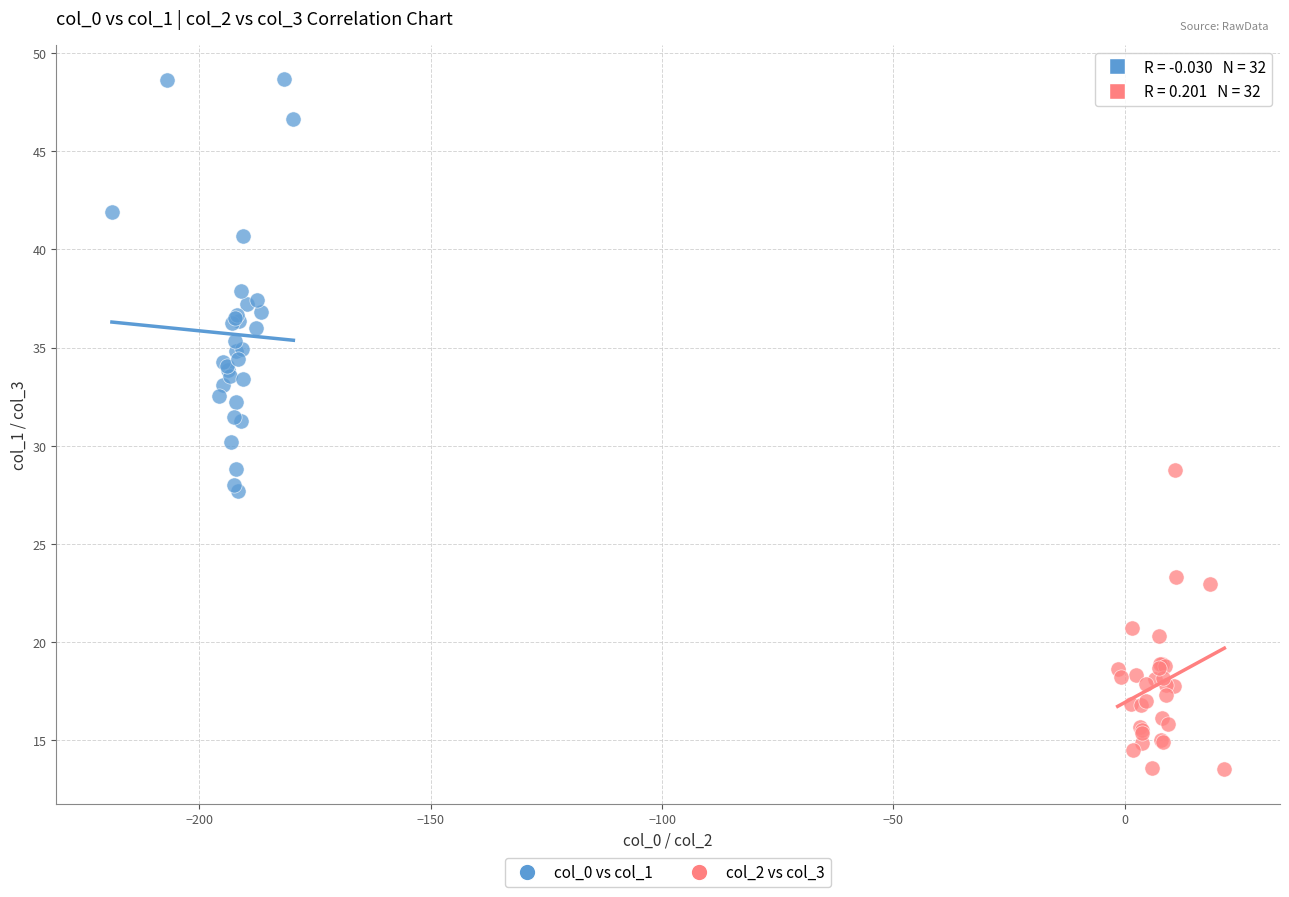

What are all the series names shown in the legend?

col_0 vs col_1, col_2 vs col_3